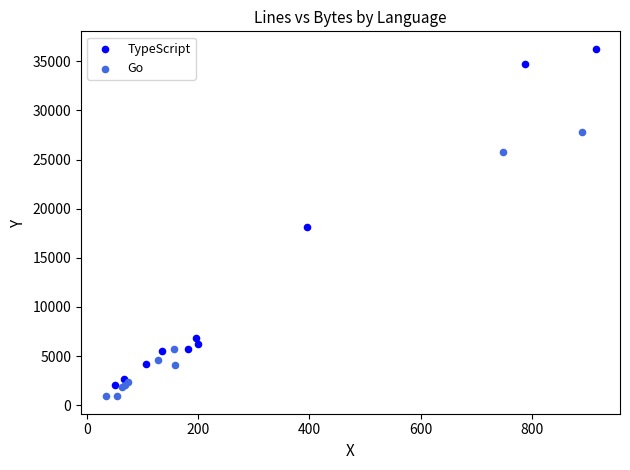

Which series contains the lowest Y value?

Go